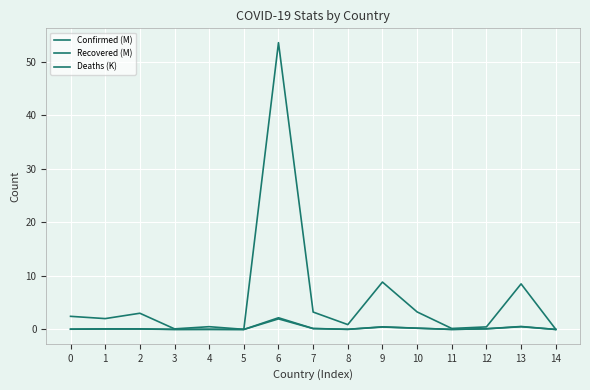

Reading left to right, what are all the values shown in this chart?

Confirmed (M): 0.1	0.1	0.1	0.0	0.0	0.0	2.2	0.2	0.0	0.5	0.2	0.0	0.1	0.6	0.0
Recovered (M): 0.0	0.1	0.1	0.0	0.0	0.0	2.0	0.2	0.0	0.5	0.2	0.0	0.1	0.5	0.0
Deaths (K): 2.5	2.0	3.0	0.1	0.5	0.0	53.6	3.3	0.9	8.9	3.3	0.2	0.5	8.5	0.0